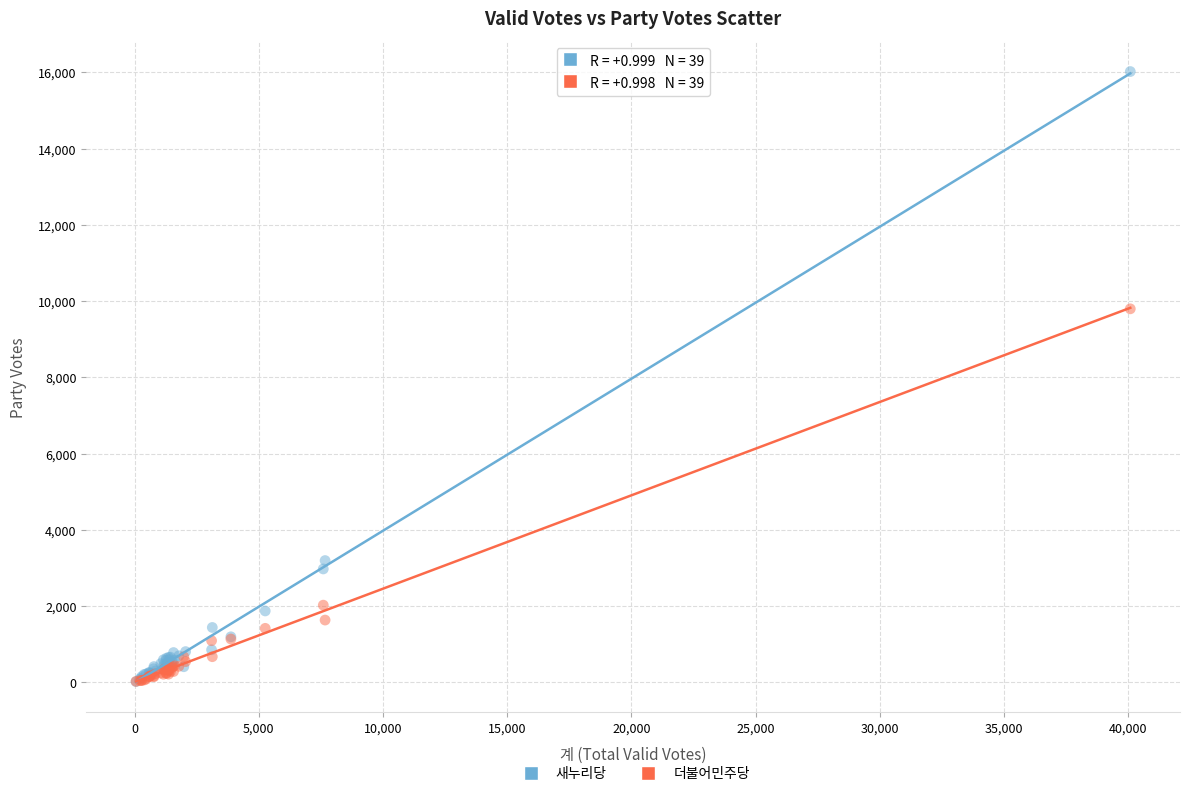

In the 새누리당 series, what Y value is closest to 8019?

3193